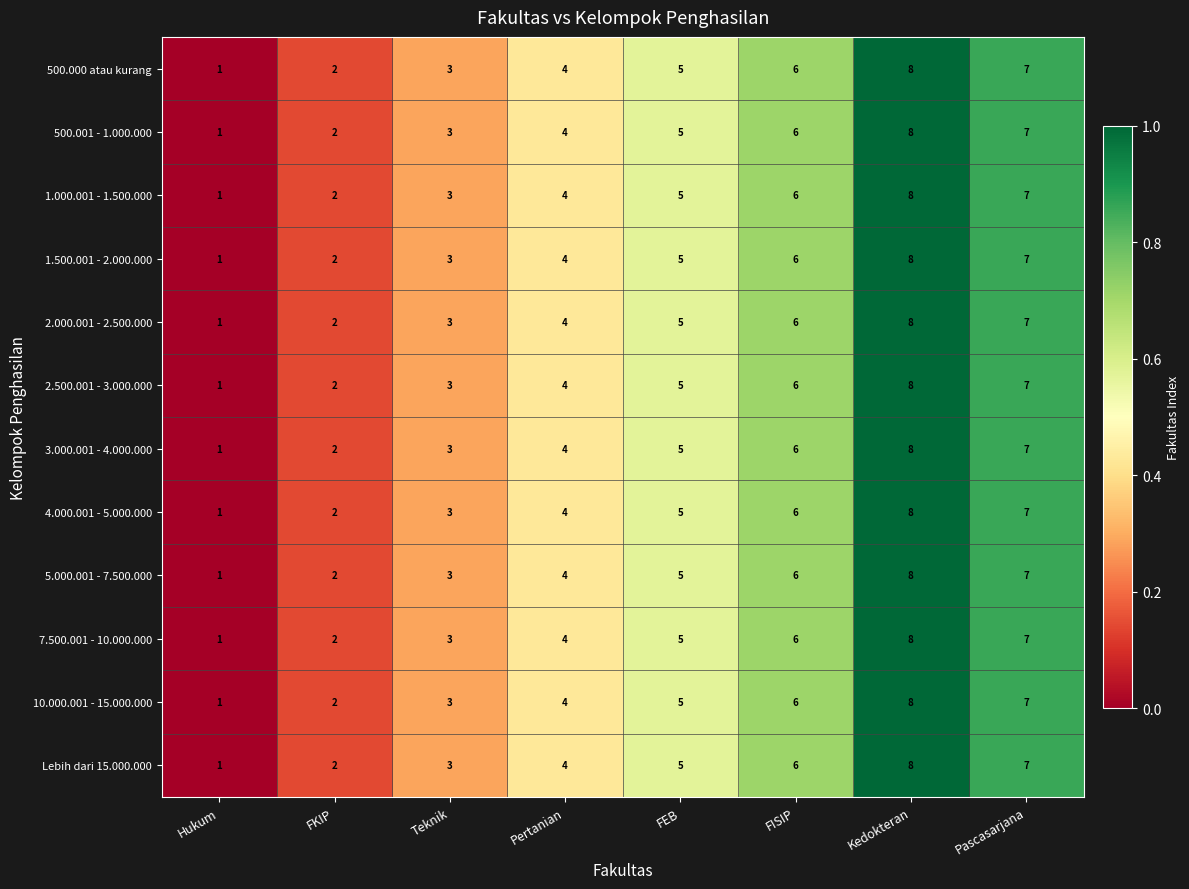

Is it true that 500.000 atau kurang equals 4 at Pertanian?

True